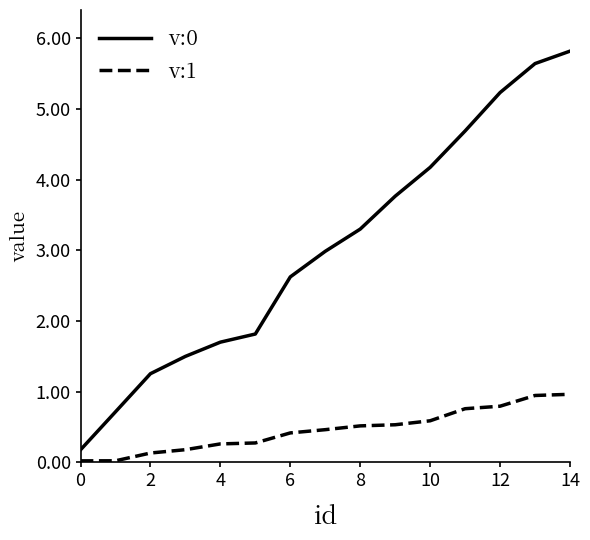

What is the difference between the maximum and minimum values in the v:0 series?

5.6